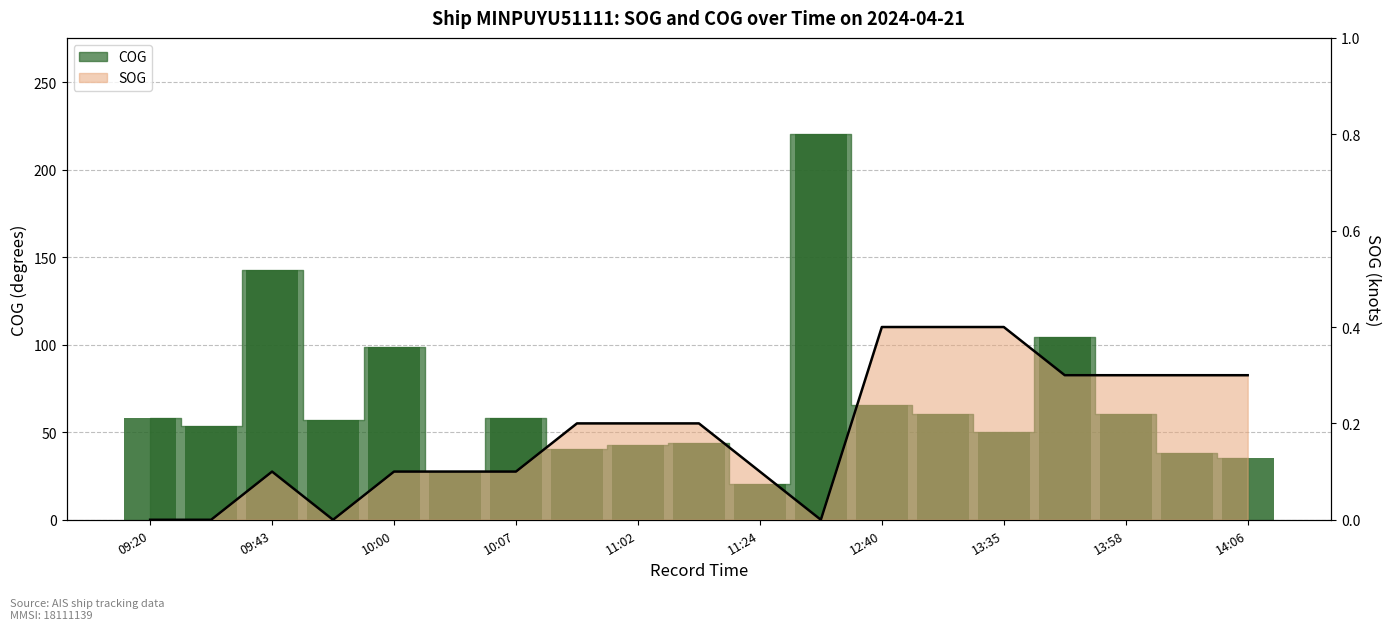

What is the greatest value displayed?

220.4